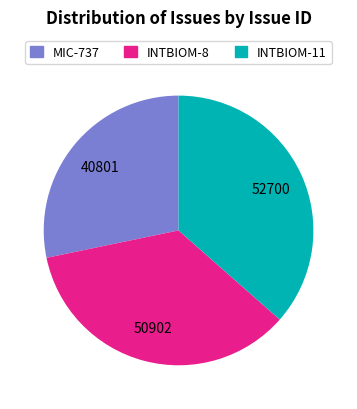

Which slice is the largest?

INTBIOM-11